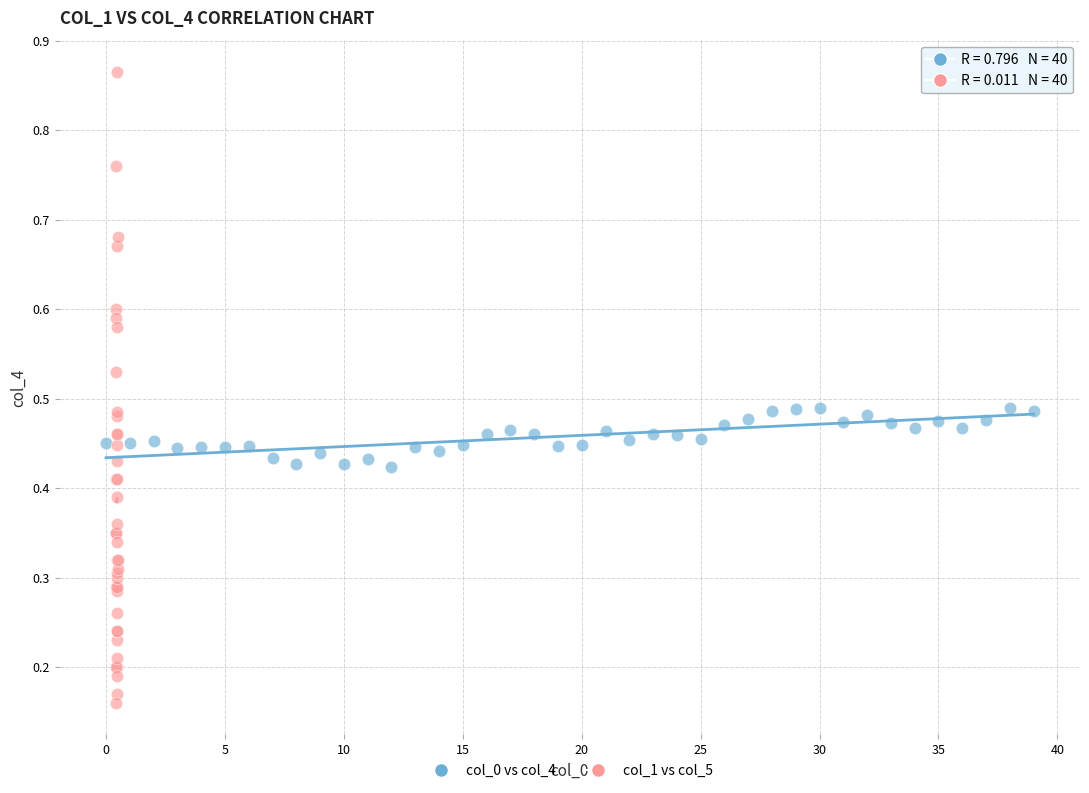

What are all the series names shown in the legend?

col_0 vs col_4, col_1 vs col_5